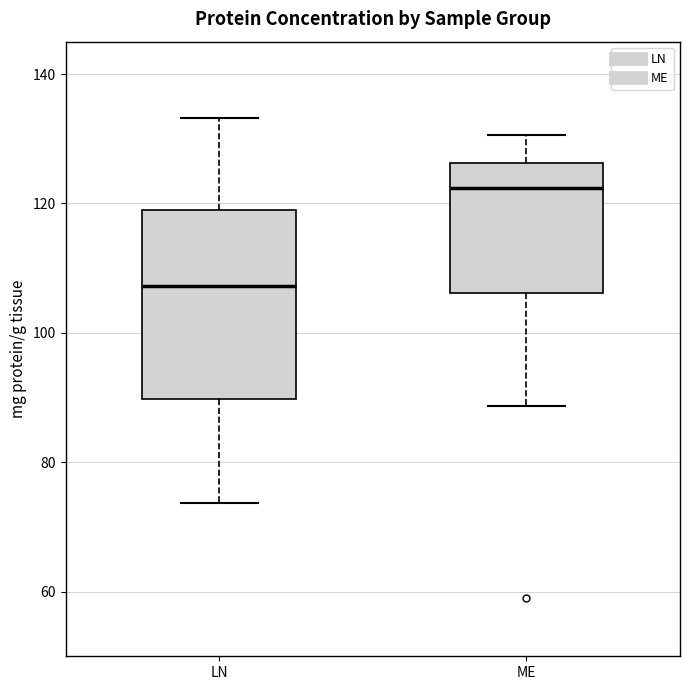

Which box's median line is the highest?

ME